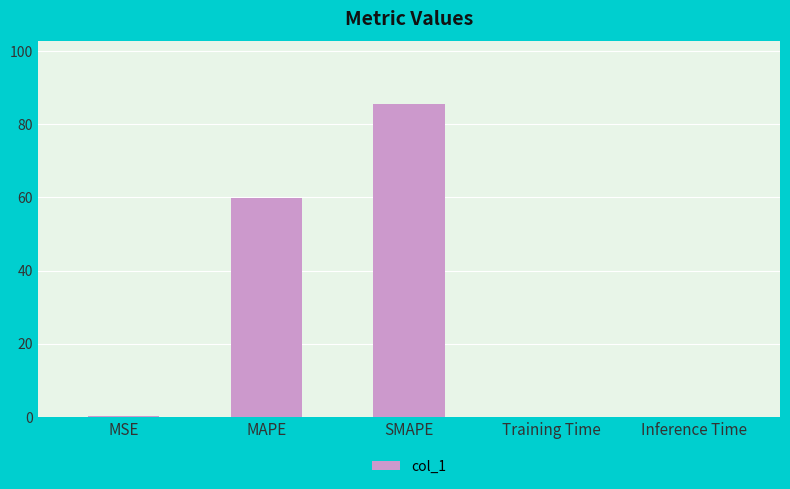

At which label is the value closest to 42?

MAPE